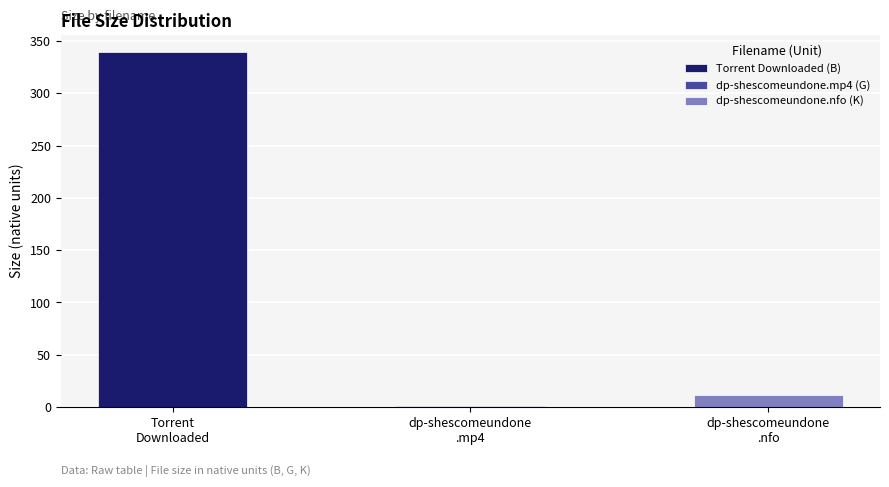

List the labels in order of value, smallest first.

dp-shescomeundone.mp4, dp-shescomeundone.nfo, Torrent Downloaded